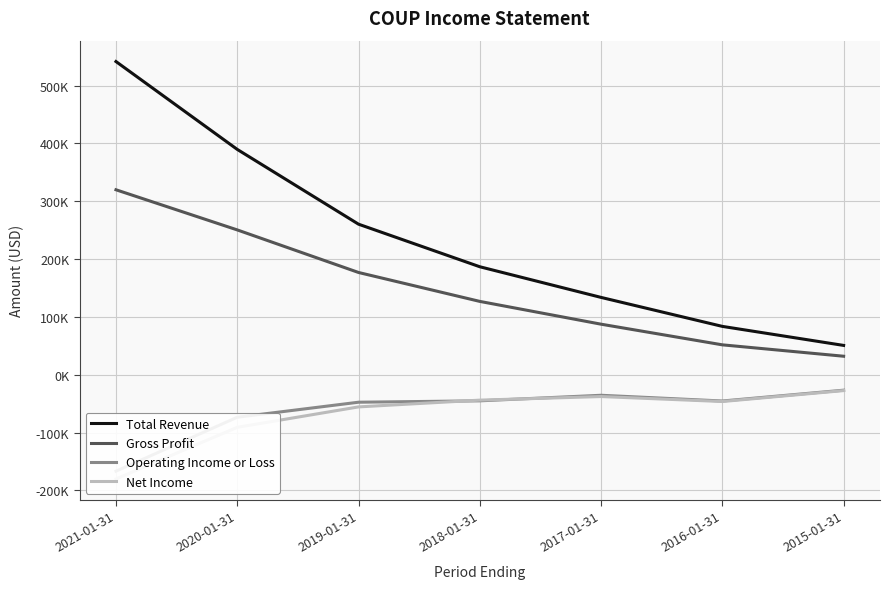

What is the lowest value of the Net Income series?

-180100